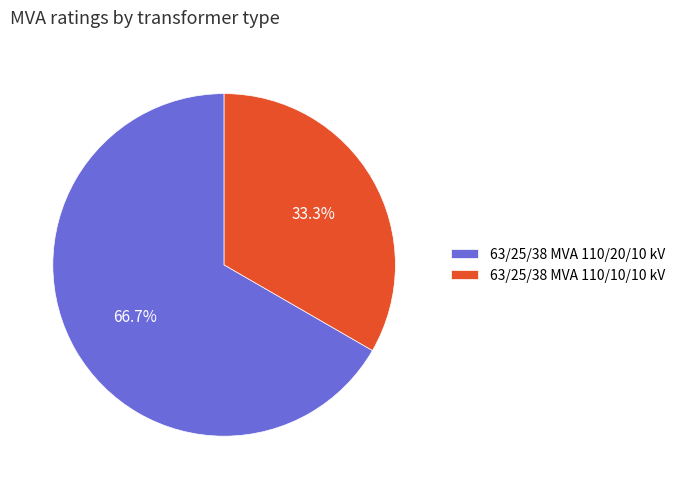

How many segments does this pie chart have?

2